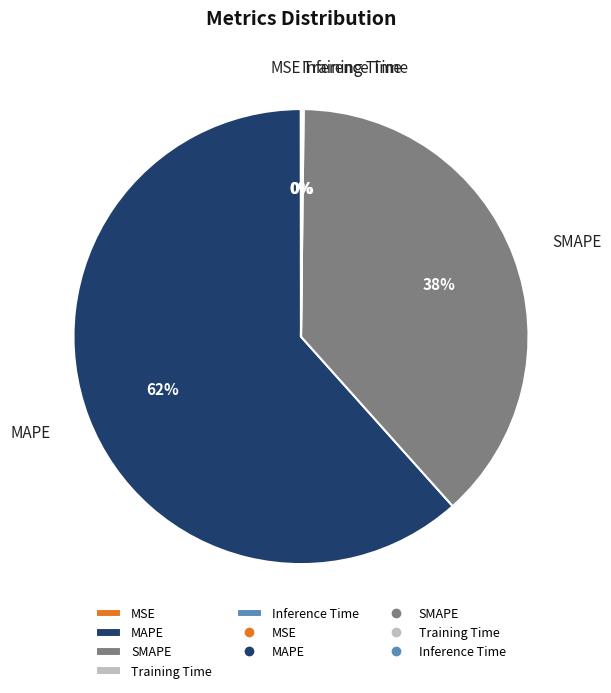

Does any single category account for the majority?

Yes